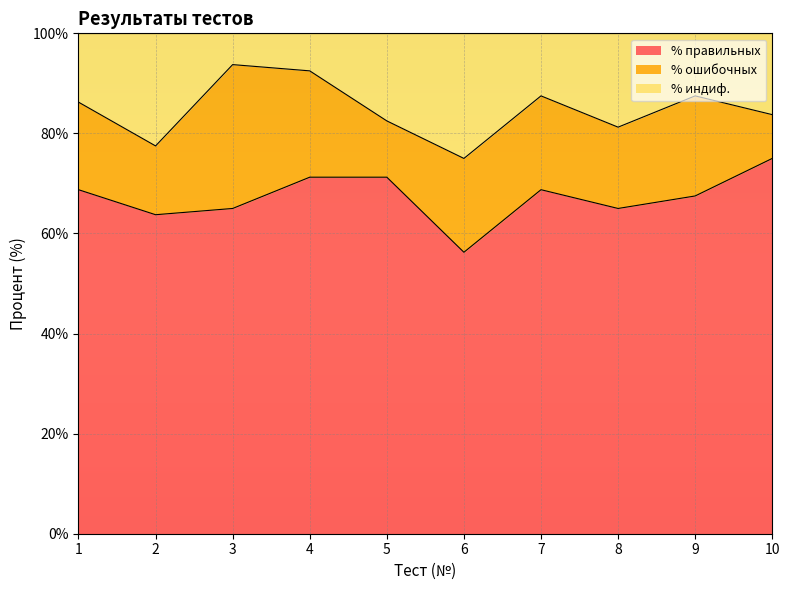

The value of % правильных at 5 is 71.2. True or false?

True